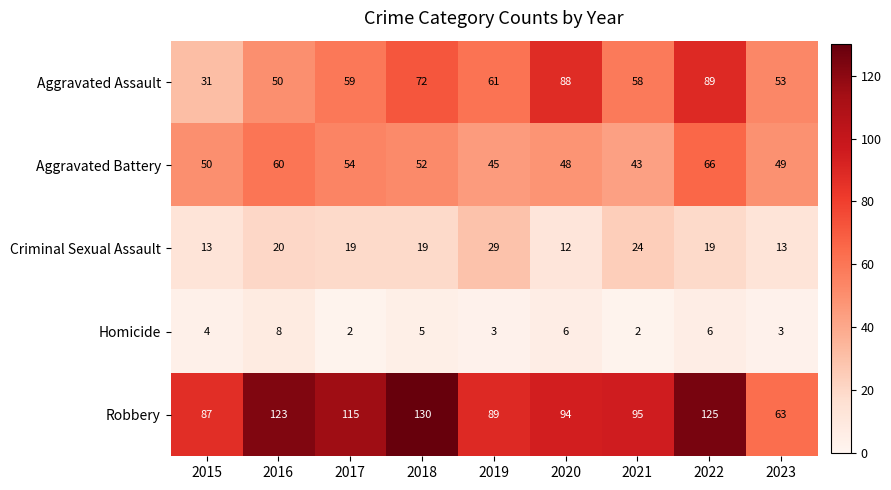

The value of Homicide at 2018 is 5. True or false?

True